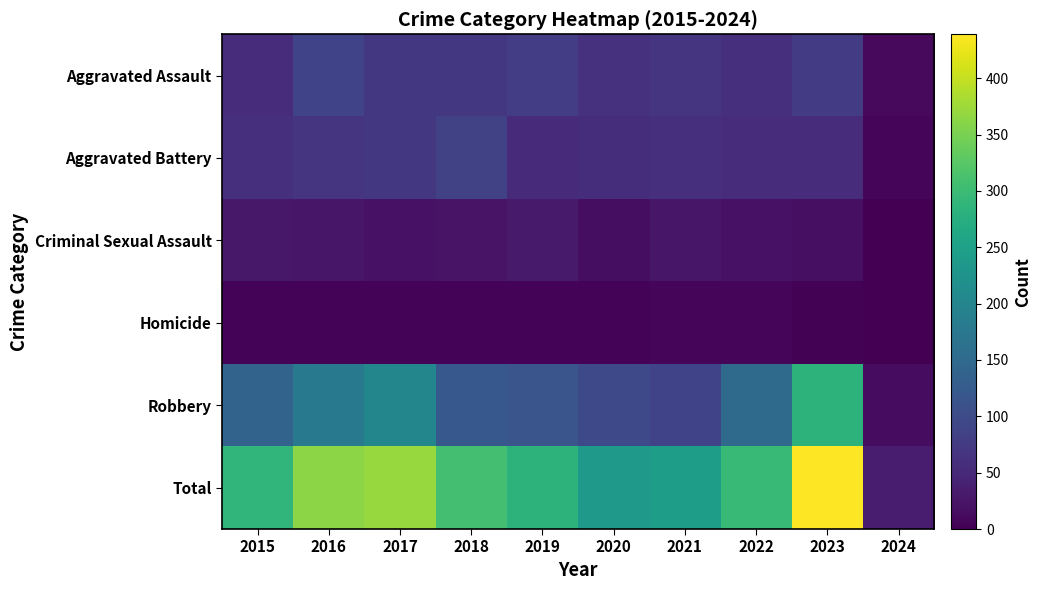

Which series has the largest total across all categories?

Total